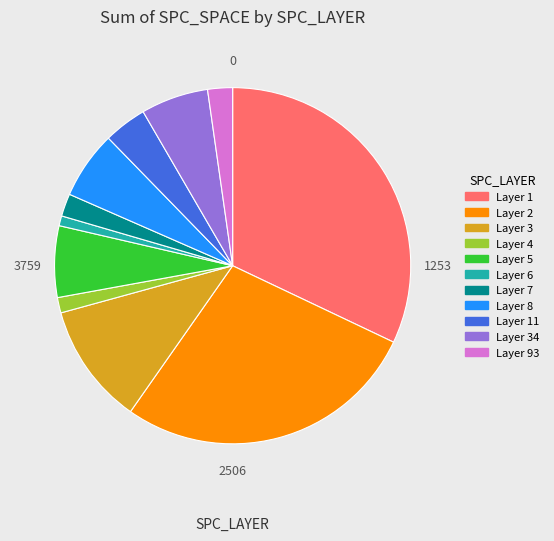

Which slice is the largest?

Layer 1